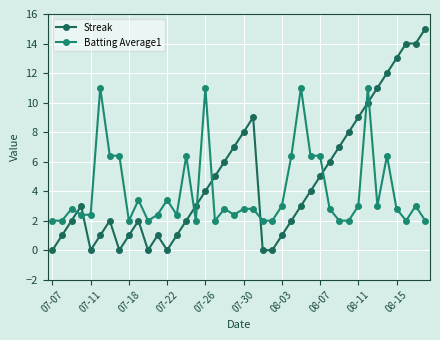

Does the chart have visible grid lines?

Yes